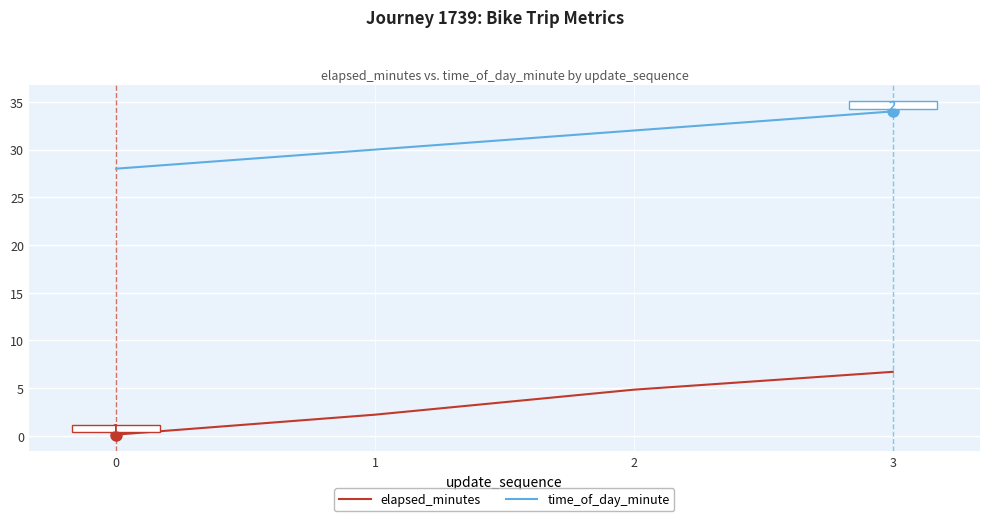

True or false: elapsed_minutes has more than 2 interior local peaks.

False